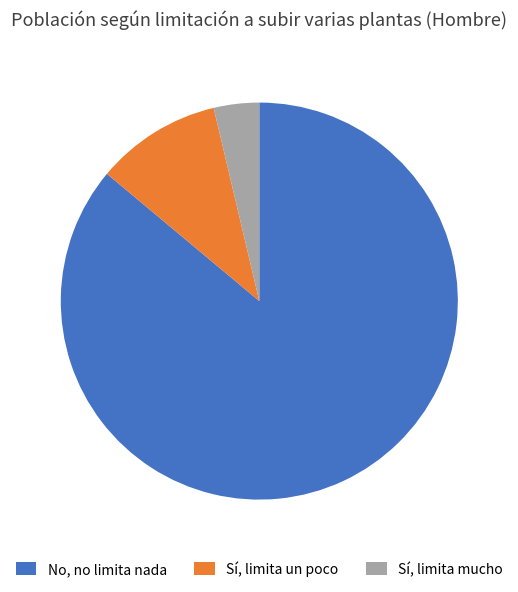

Combined, do Sí, limita mucho and No, no limita nada account for over 50%?

Yes